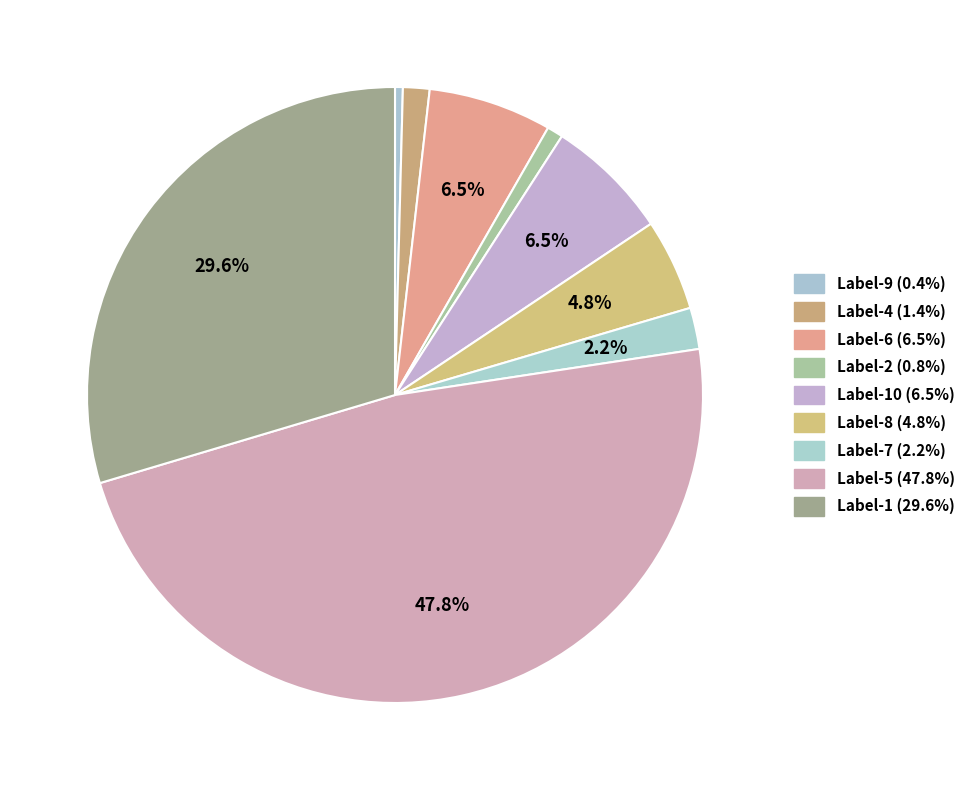

How many segments does this pie chart have?

9